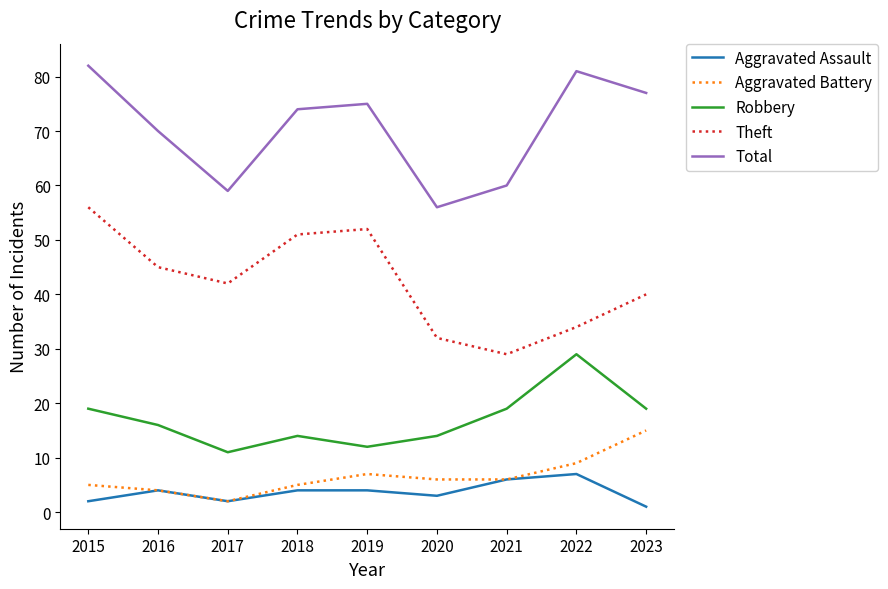

Which series changed the most between 2016 and 2018?

Theft